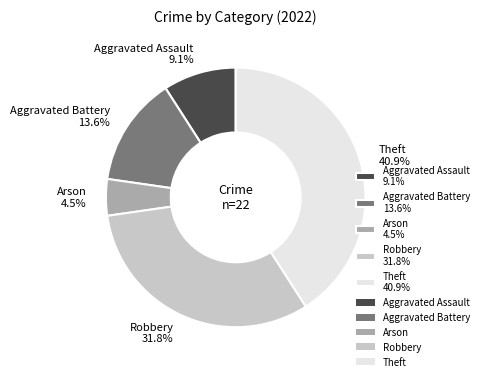

Which has a higher value, Arson or Aggravated Assault?

Aggravated Assault